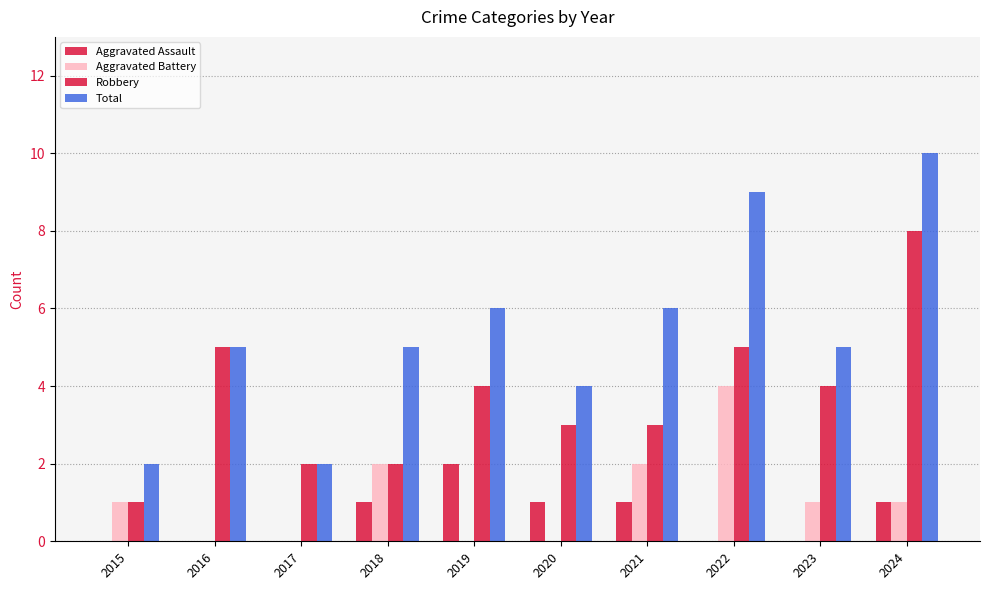

Rank the series at 2018 from highest to lowest value.

Total, Aggravated Battery, Robbery, Aggravated Assault